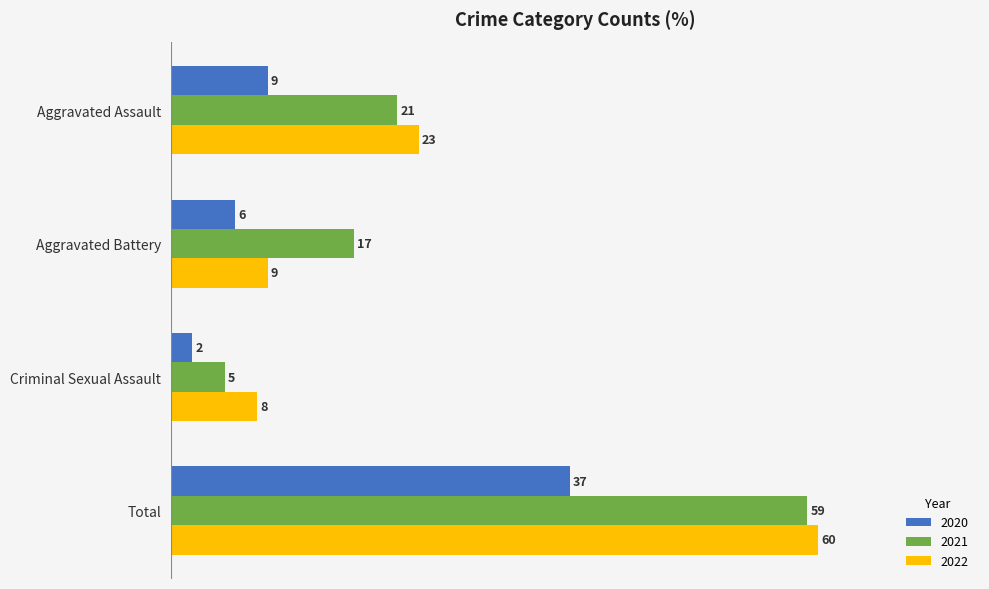

What is the spread (max minus min) of values at Total?

23